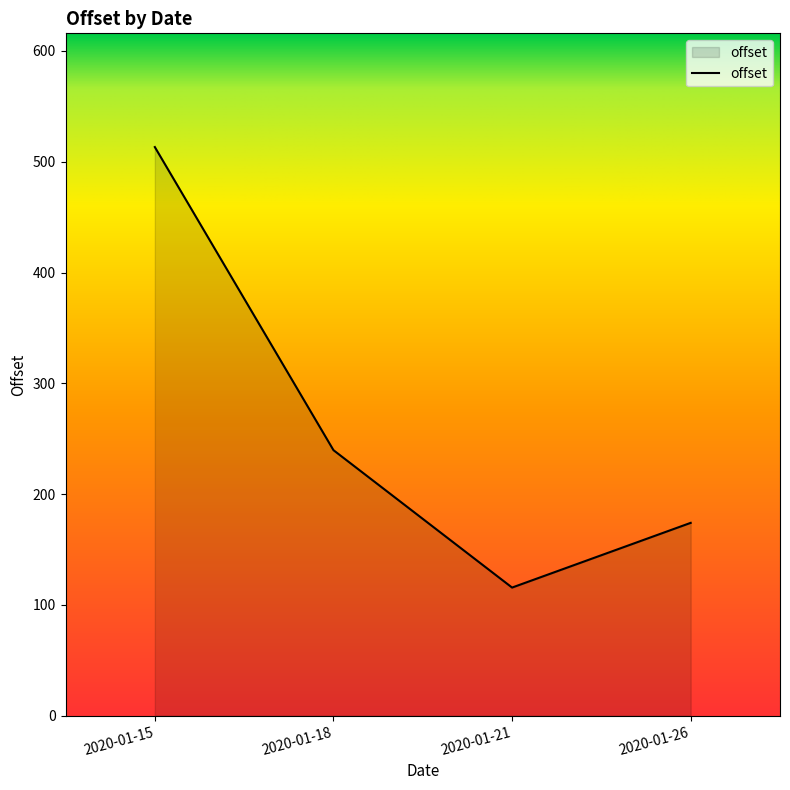

Is it true that the value at 2020-01-21 is 115.7?

True